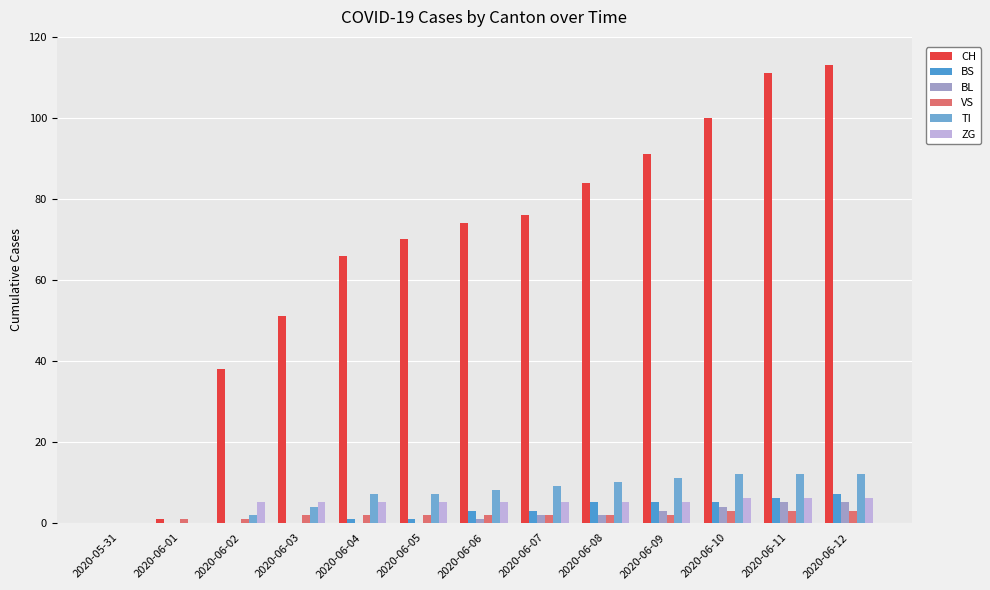

Between 2020-06-07 and 2020-06-11, which series saw the biggest shift?

CH